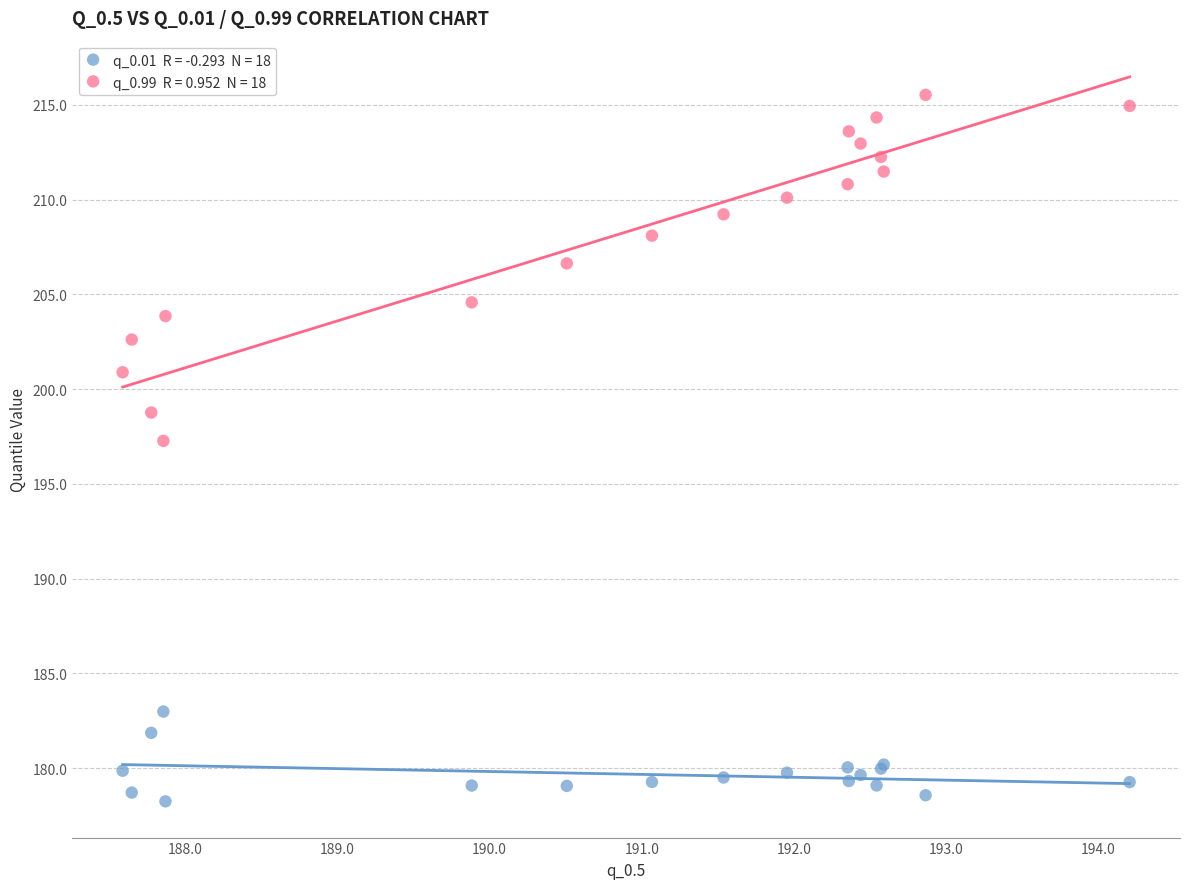

Across all series, what Y value is closest to 196?

197.3